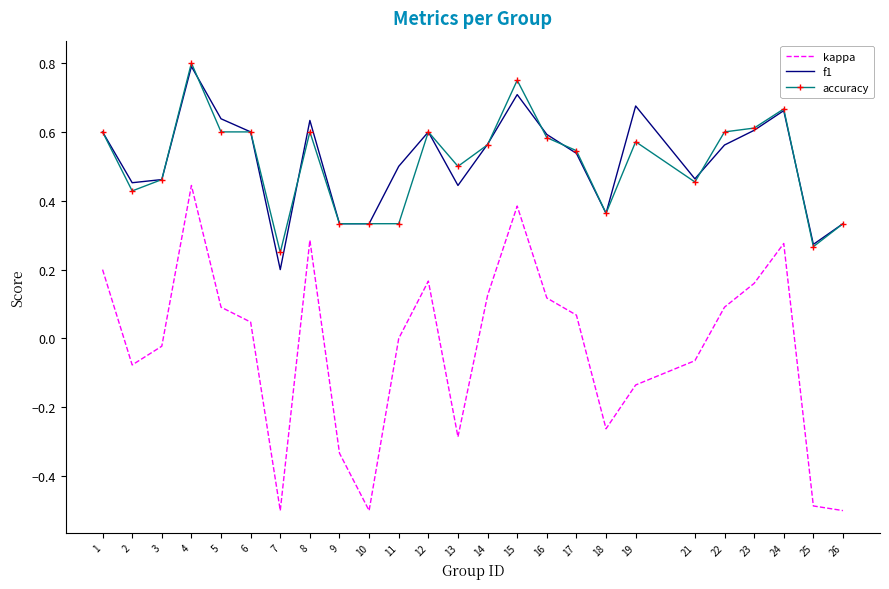

What is the minimum value for kappa?

-0.5